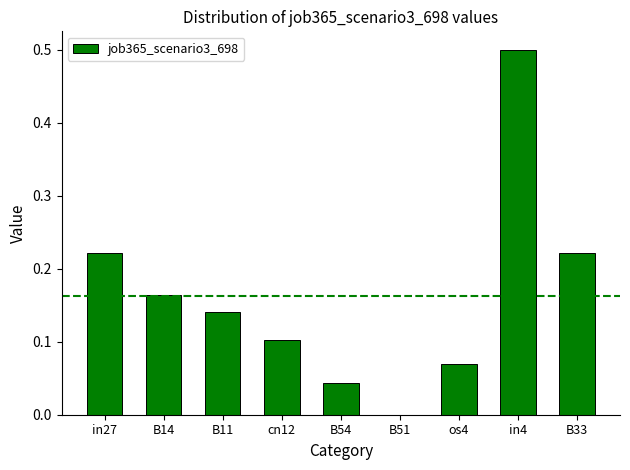

What is the sum of all values?

1.5